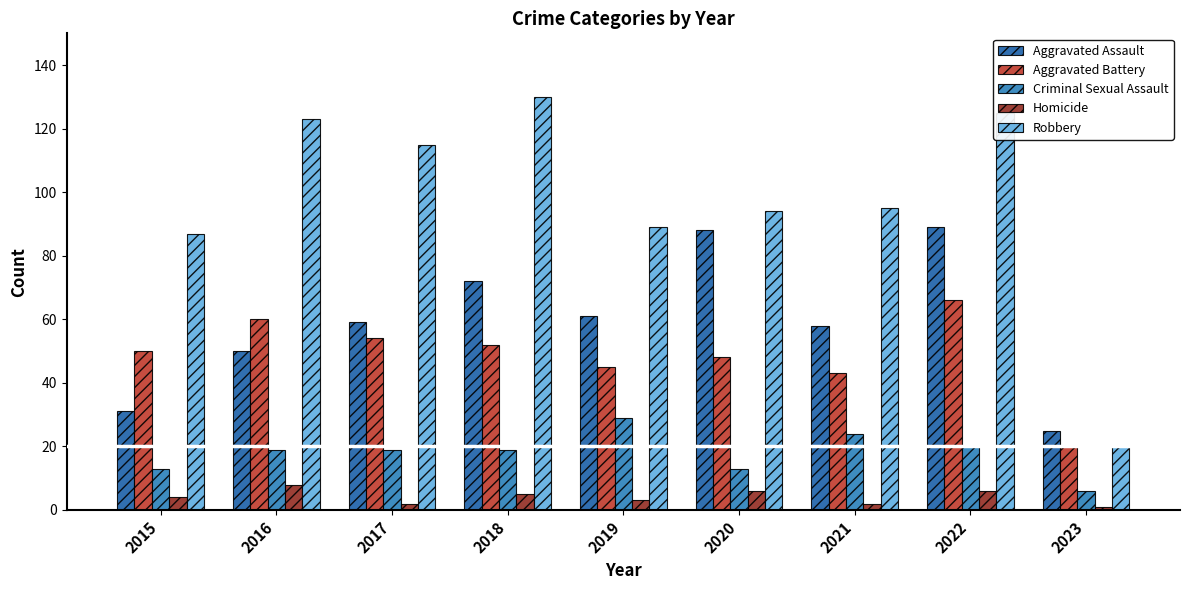

Which category has the lowest value in the Aggravated Battery series?

2023